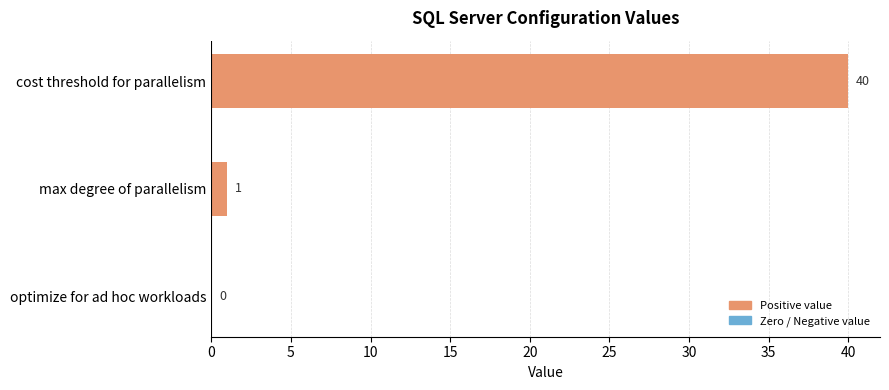

True or false: the data shows -16 at optimize for ad hoc workloads.

False